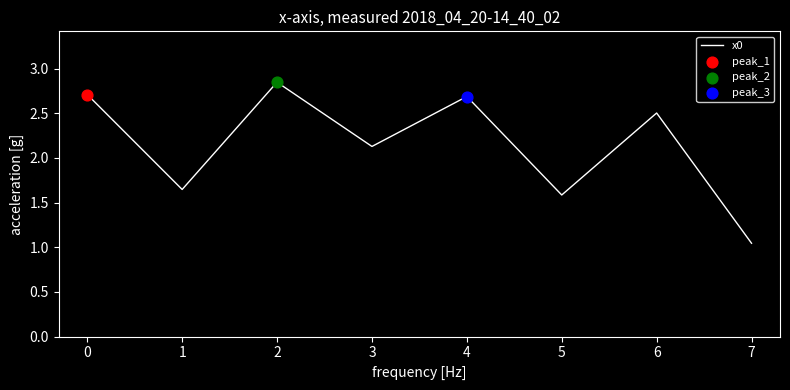

Approximately how many times larger is the value at 2 compared to 3?

1.3